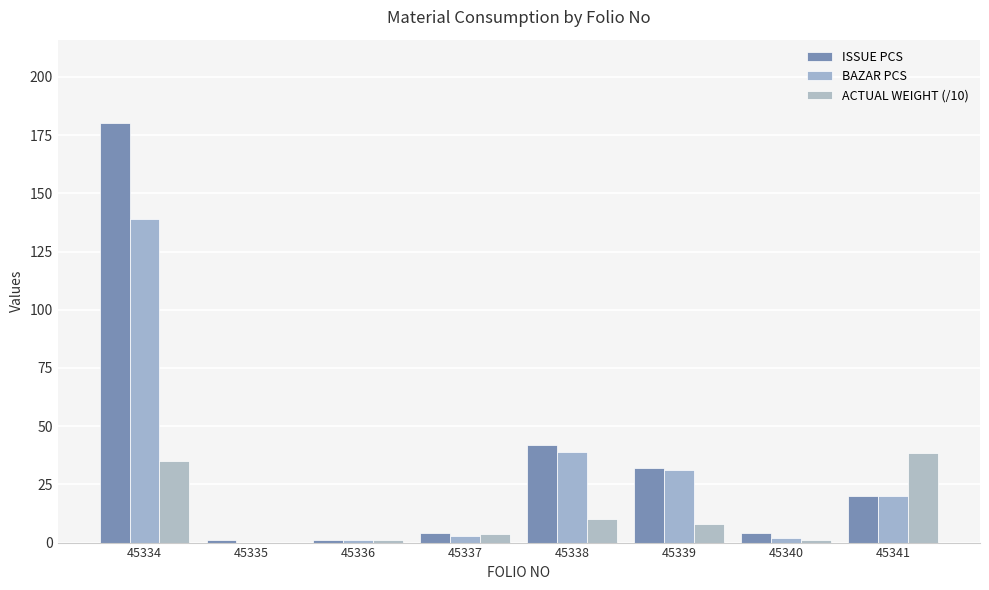

Does the chart contain stacked bars?

No